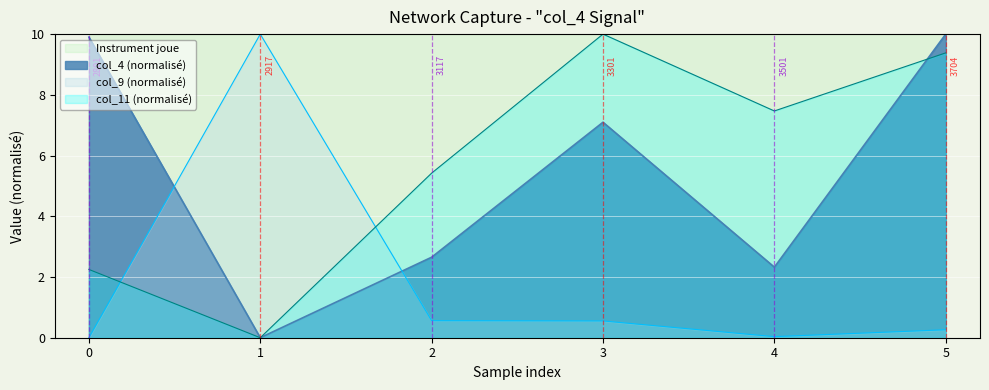

How many interior local peaks does the col_4 series have?

1